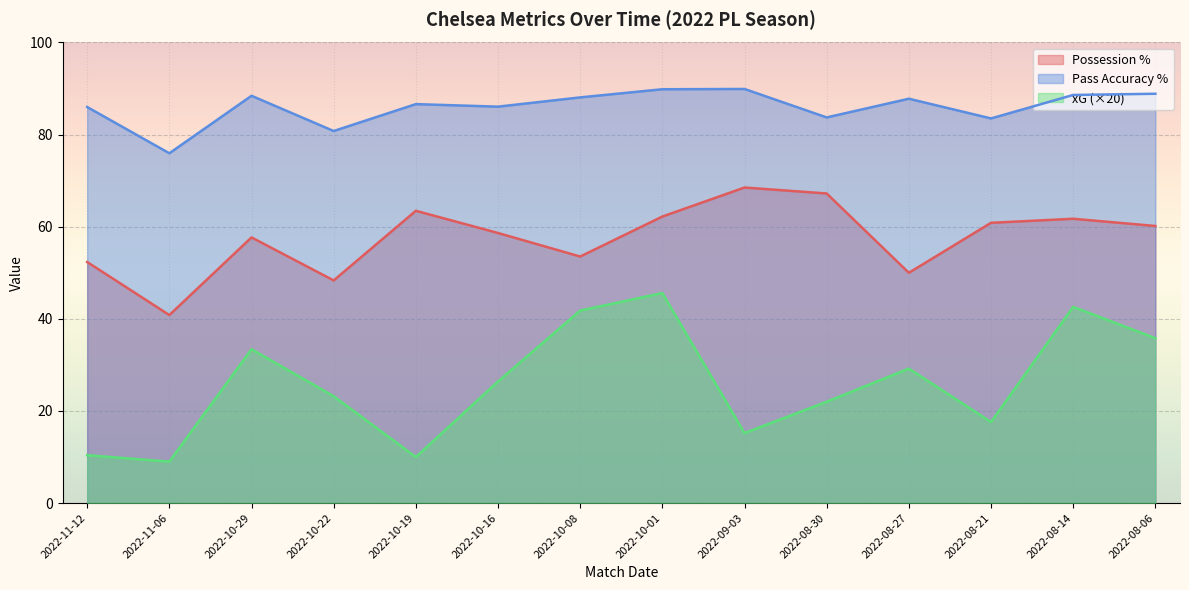

Which category has the lowest value across all series?

2022-11-06